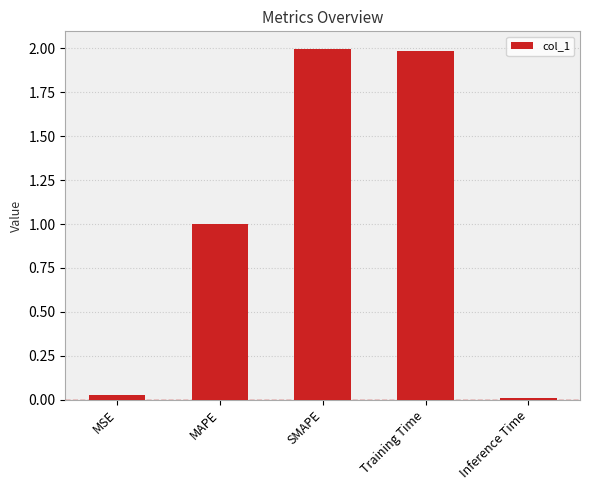

What is the maximum value shown in the chart?

2.0